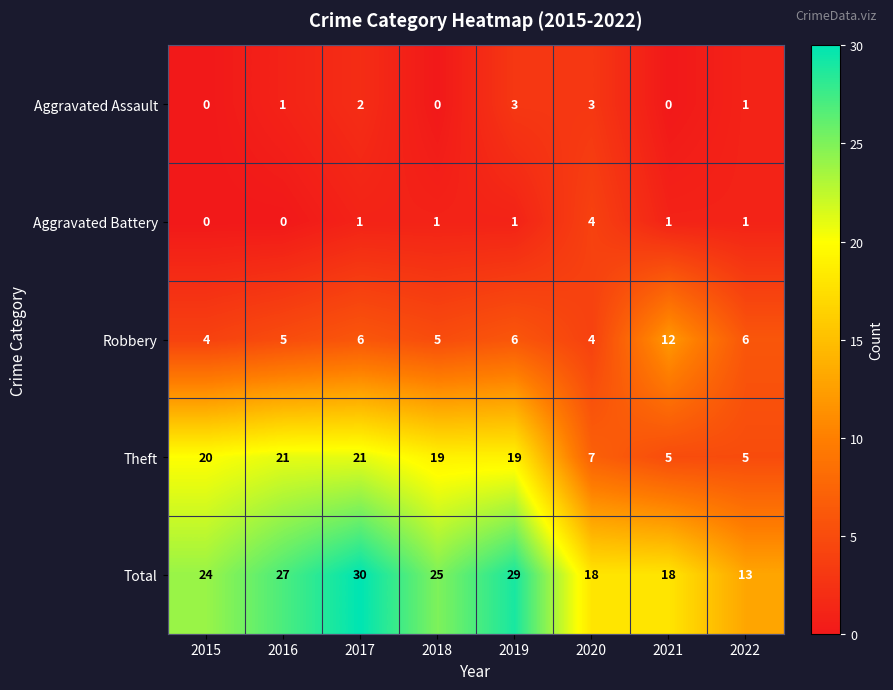

Count the Robbery values in the range 5 to 6.

5